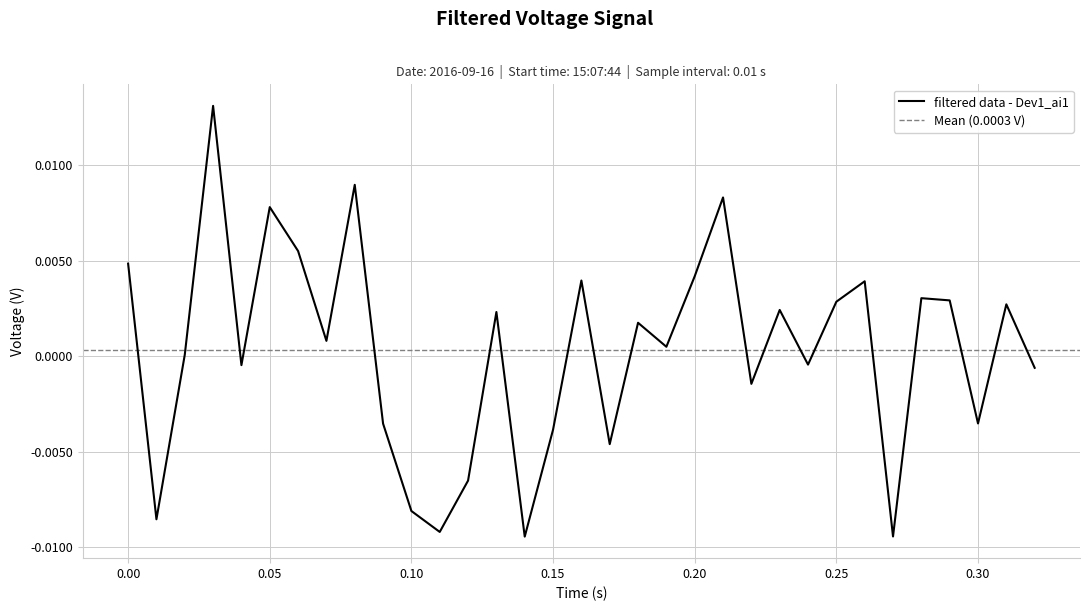

Count the number of values greater than 0.

19